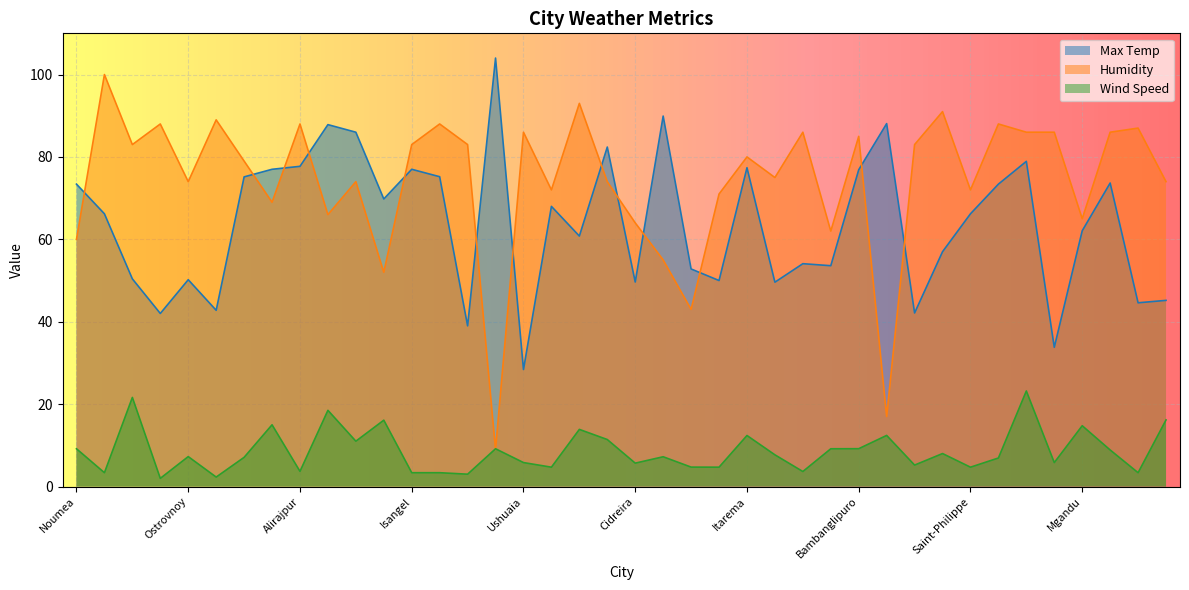

What value does the Humidity series have at Synya?

75.0